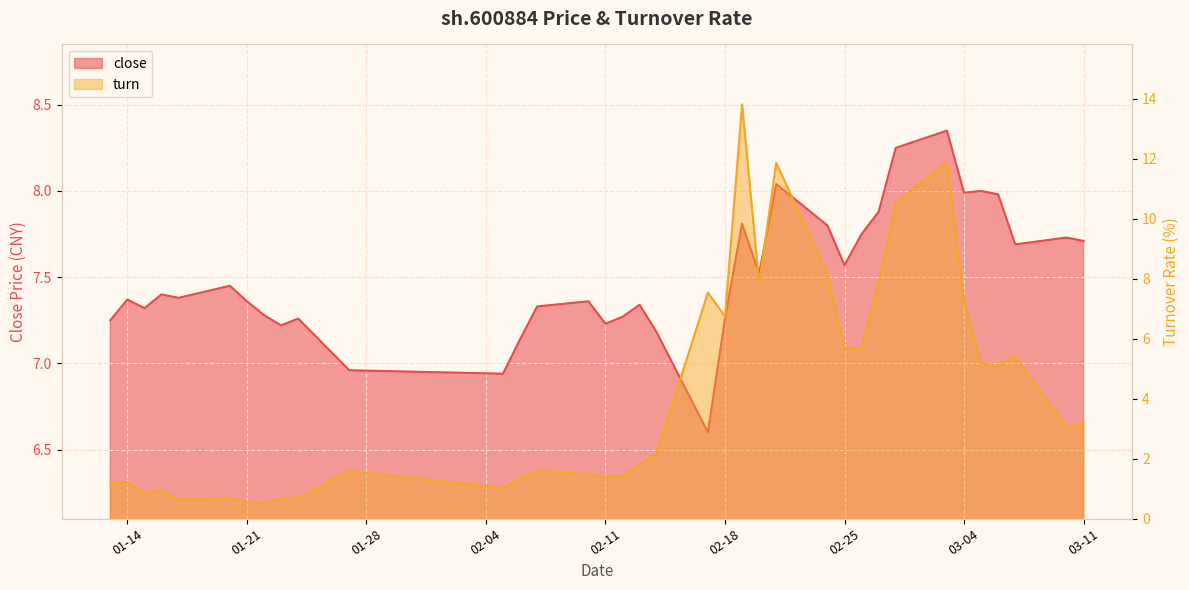

At which category is the sum across all series the highest?

2025-02-19